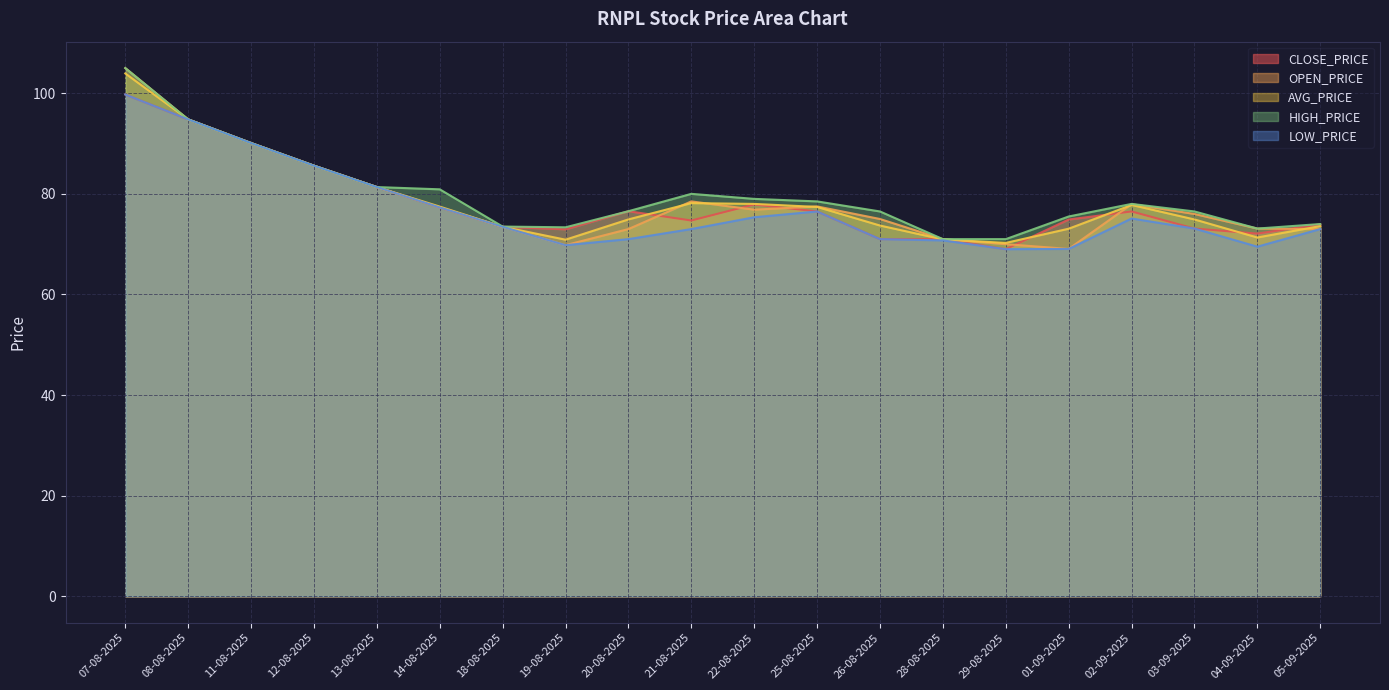

How many categories are shown in the chart?

20